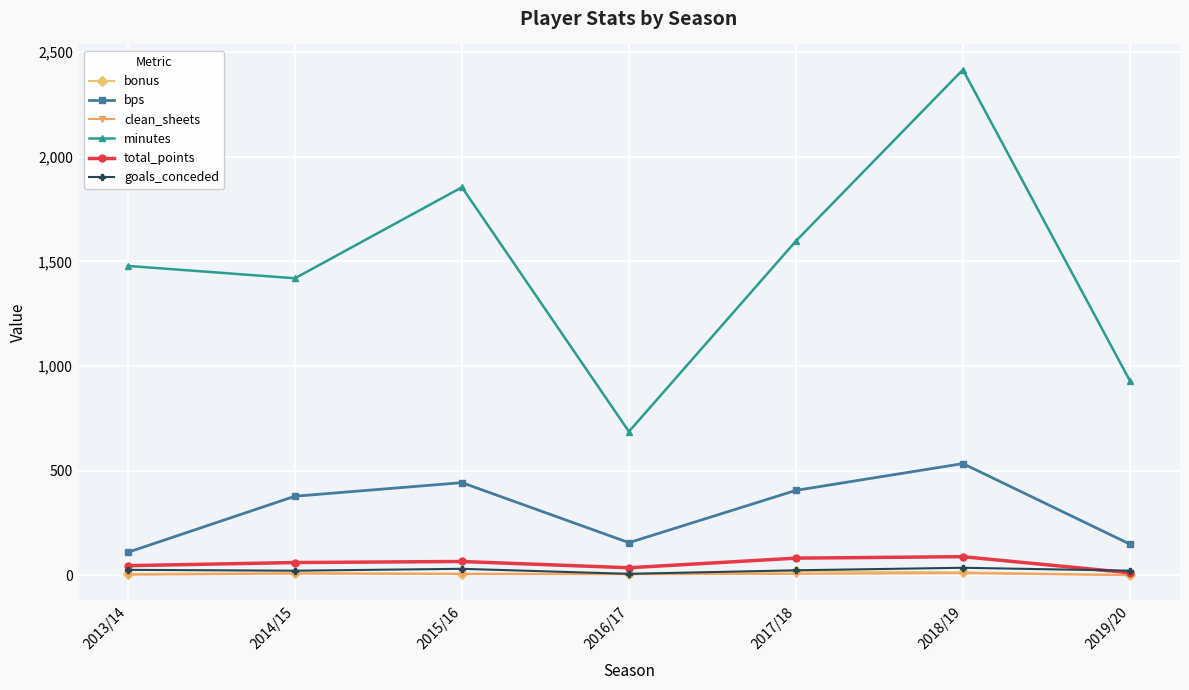

Which series has the widest spread of values?

minutes